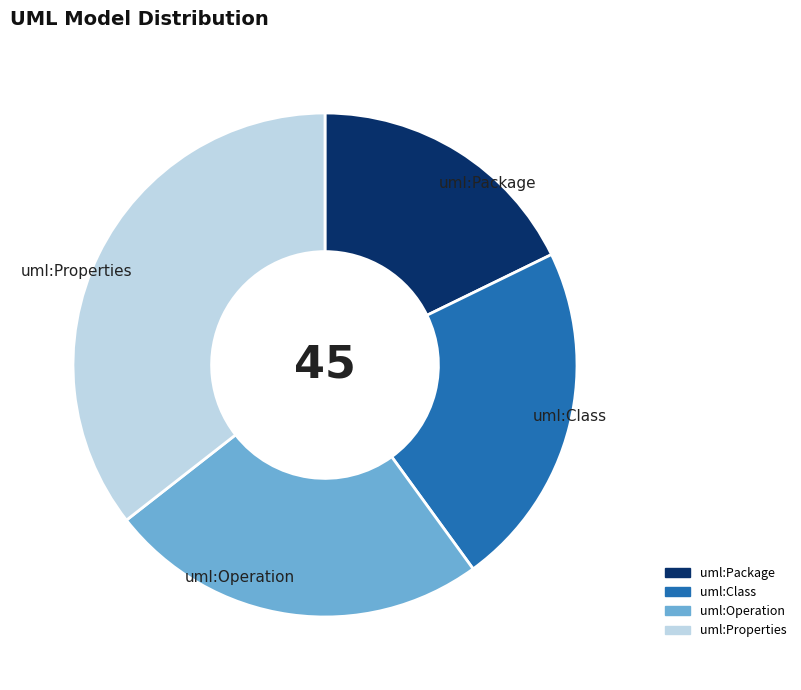

Approximately how many times larger is the value at uml:Package compared to uml:Properties?

0.5